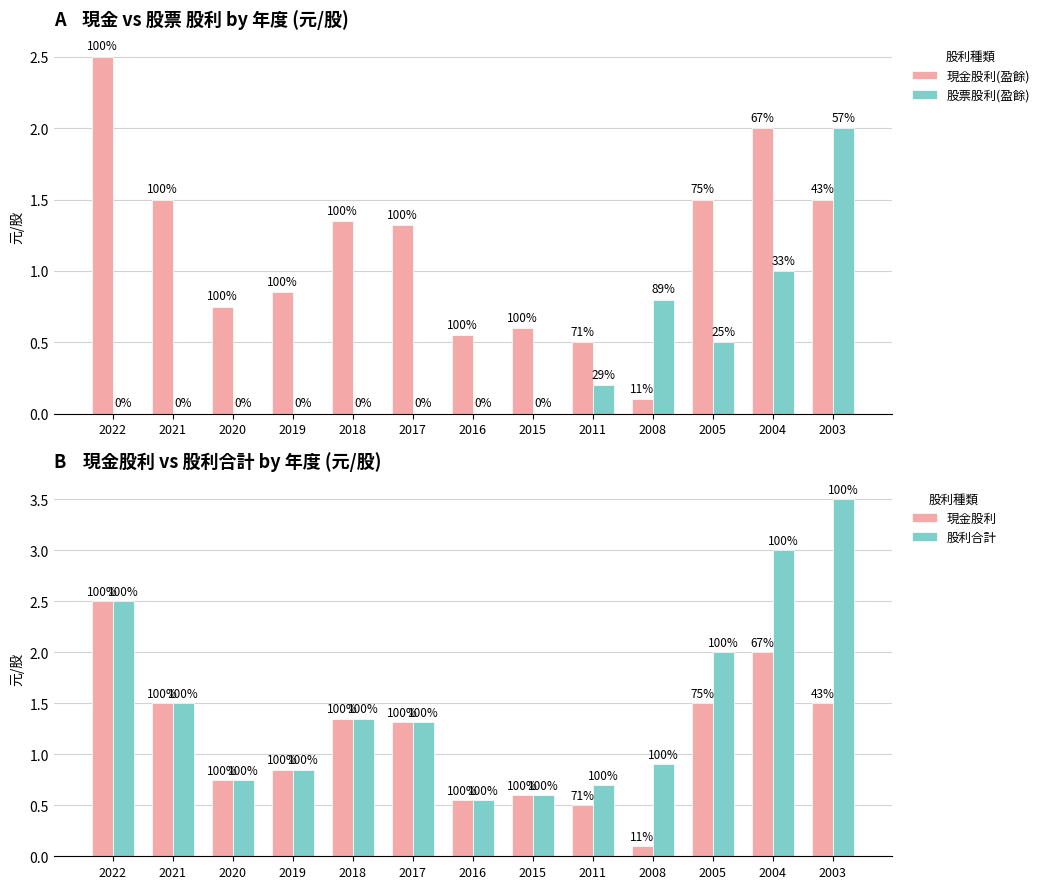

Reading right to left, what are all the values shown in this chart?

現金股利(盈餘): 1.5	2.0	1.5	0.1	0.5	0.6	0.6	1.3	1.4	0.8	0.8	1.5	2.5
股票股利(盈餘): 2.0	1.0	0.5	0.8	0.2	0.0	0.0	0.0	0.0	0.0	0.0	0.0	0.0
現金股利: 1.5	2.0	1.5	0.1	0.5	0.6	0.6	1.3	1.4	0.8	0.8	1.5	2.5
股利合計: 3.5	3.0	2.0	0.9	0.7	0.6	0.6	1.3	1.4	0.8	0.8	1.5	2.5